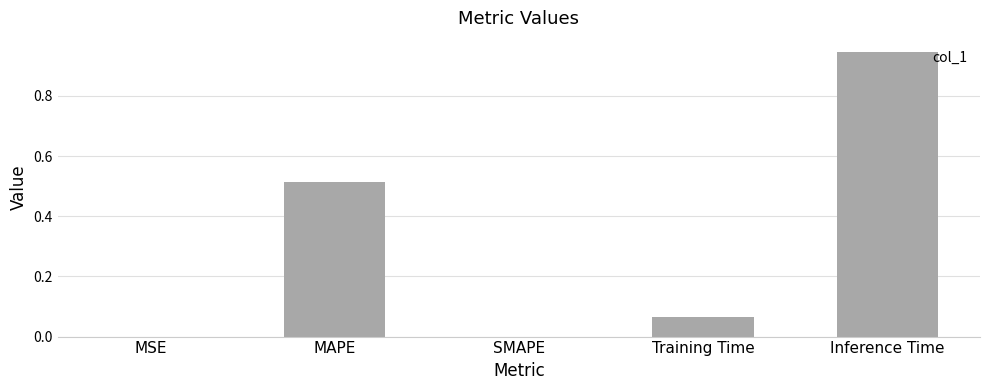

What is the sum of all values?

1.5